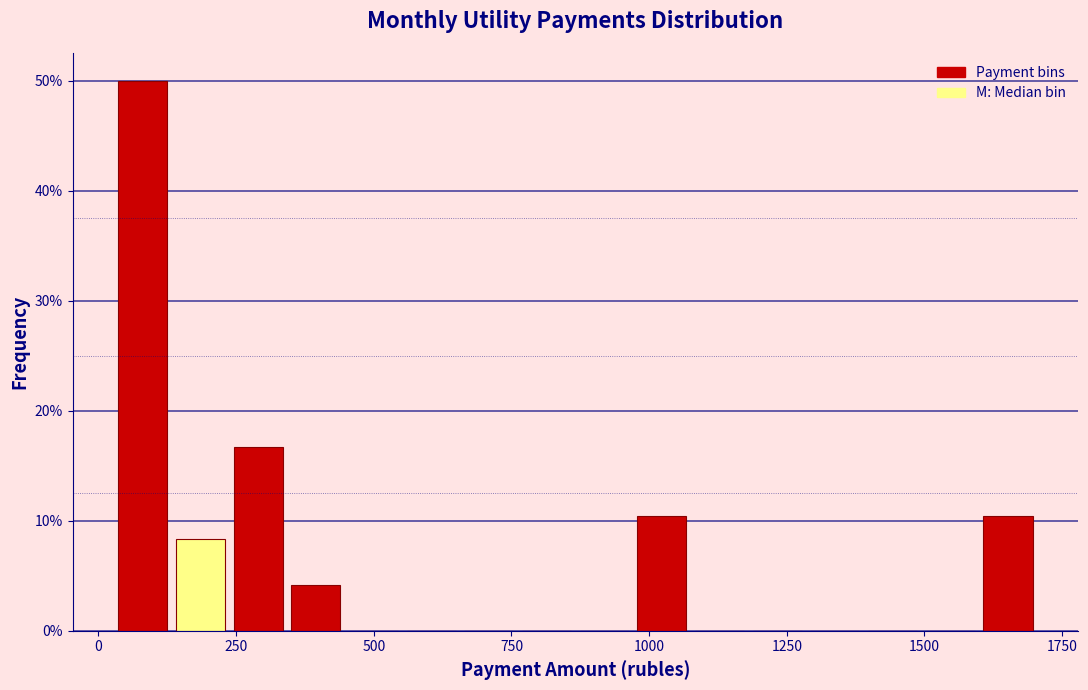

Around what value on the x-axis is the tallest bar? Give the approximate position of its centre, as read against the axis.

100